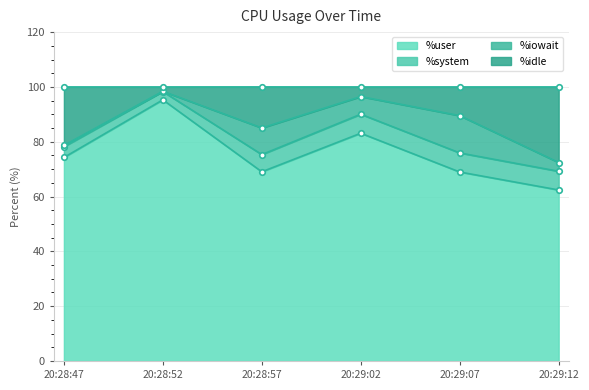

True or false: %user has a value of 93.9 at 20:29:12.

False